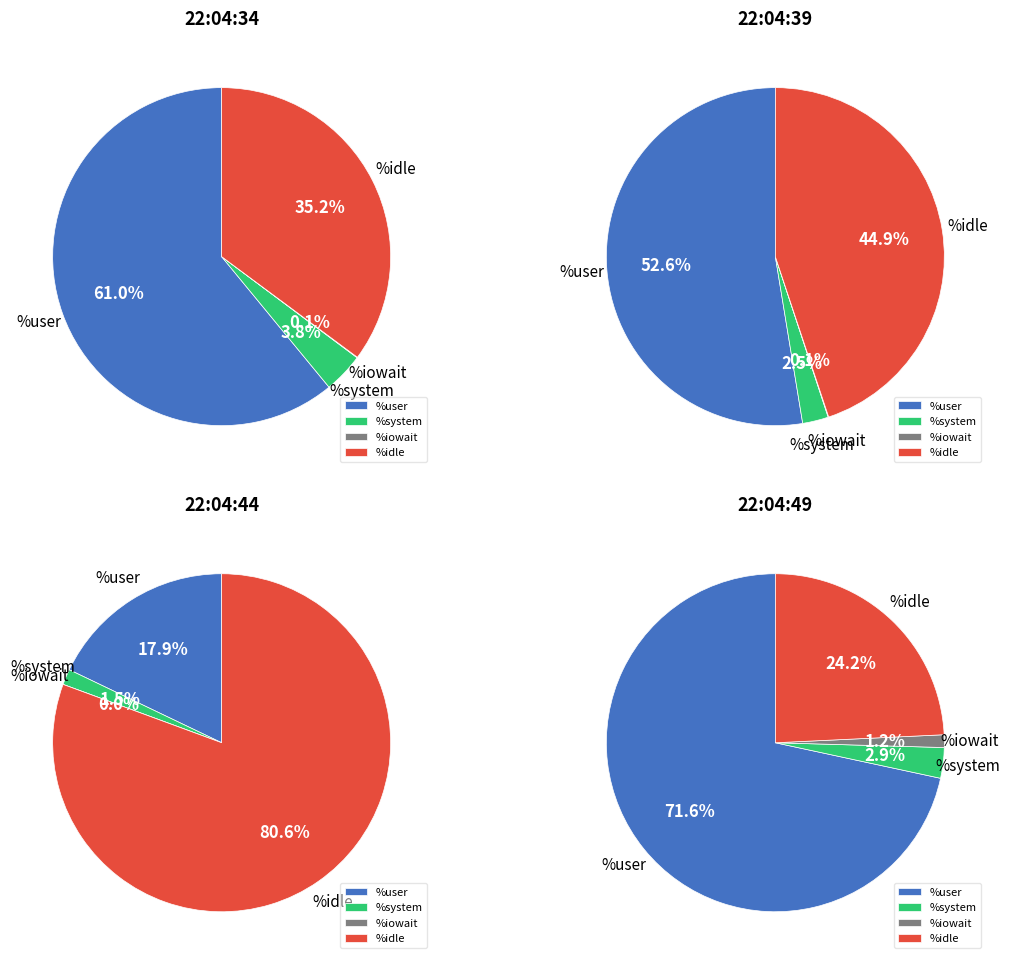

Is it true that 3 is 31% of the pie?

False